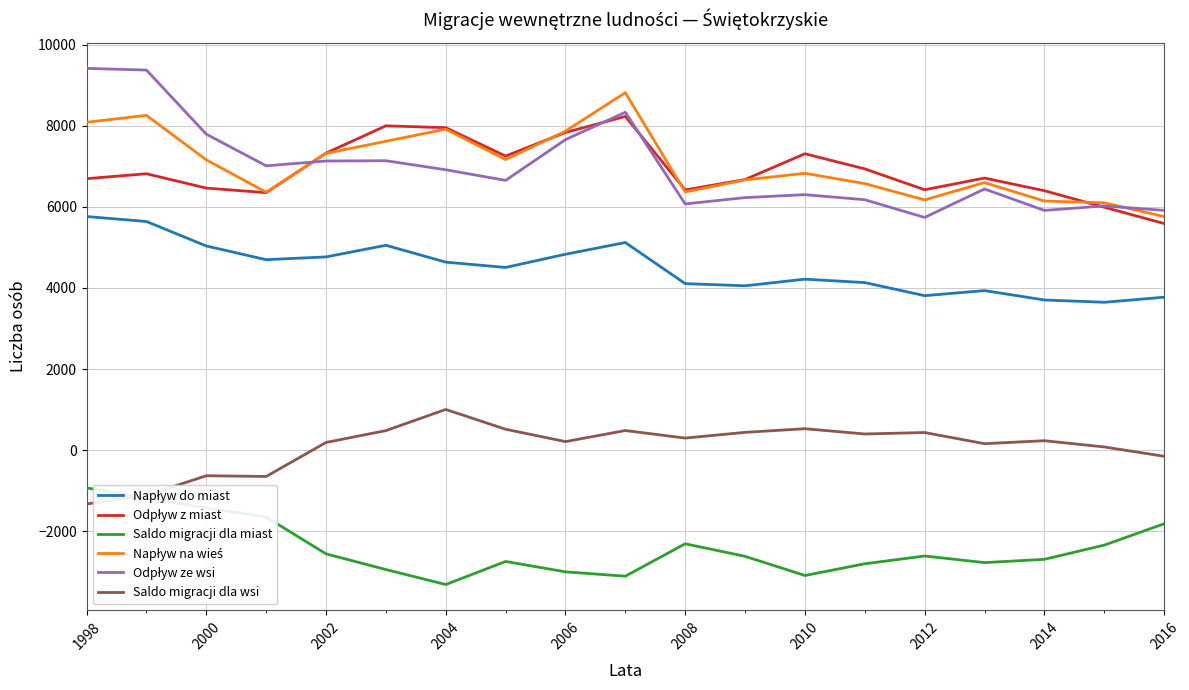

What is the maximum value shown in the chart?

9416